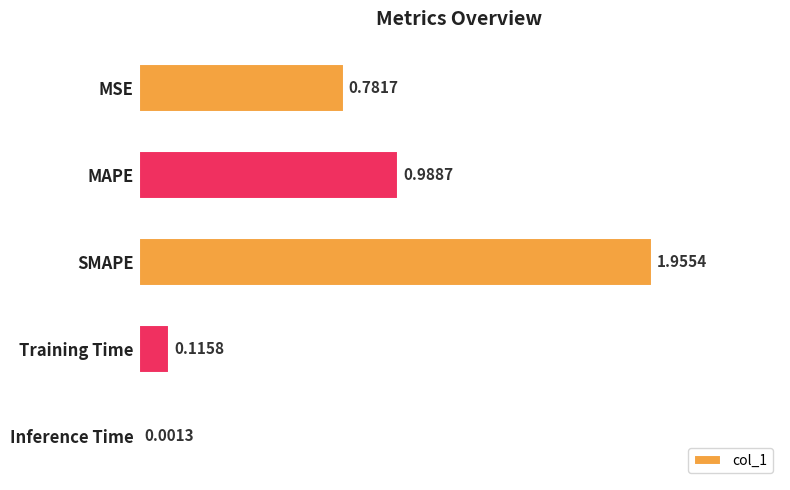

What is the sum of all values?

3.8